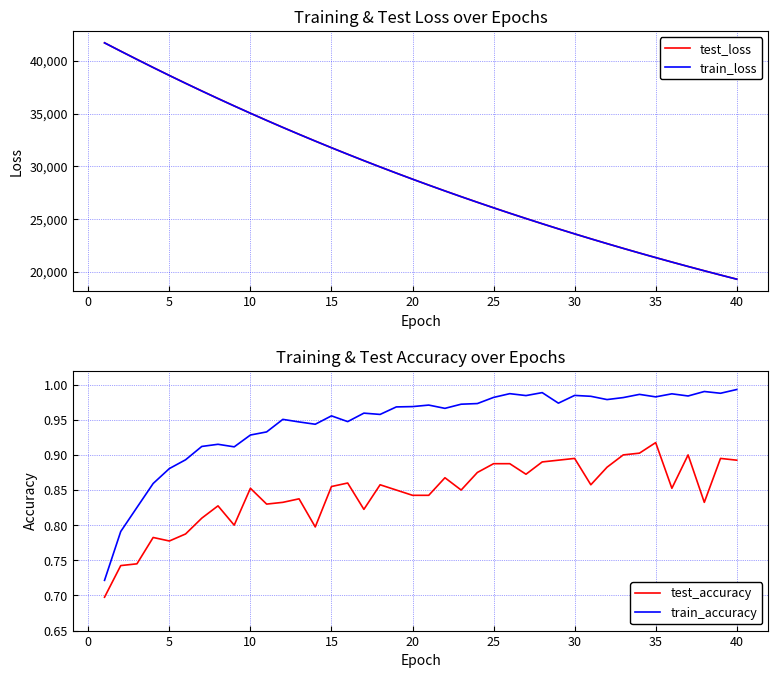

True or false: test_loss has more than 2 points higher than both neighbors.

False